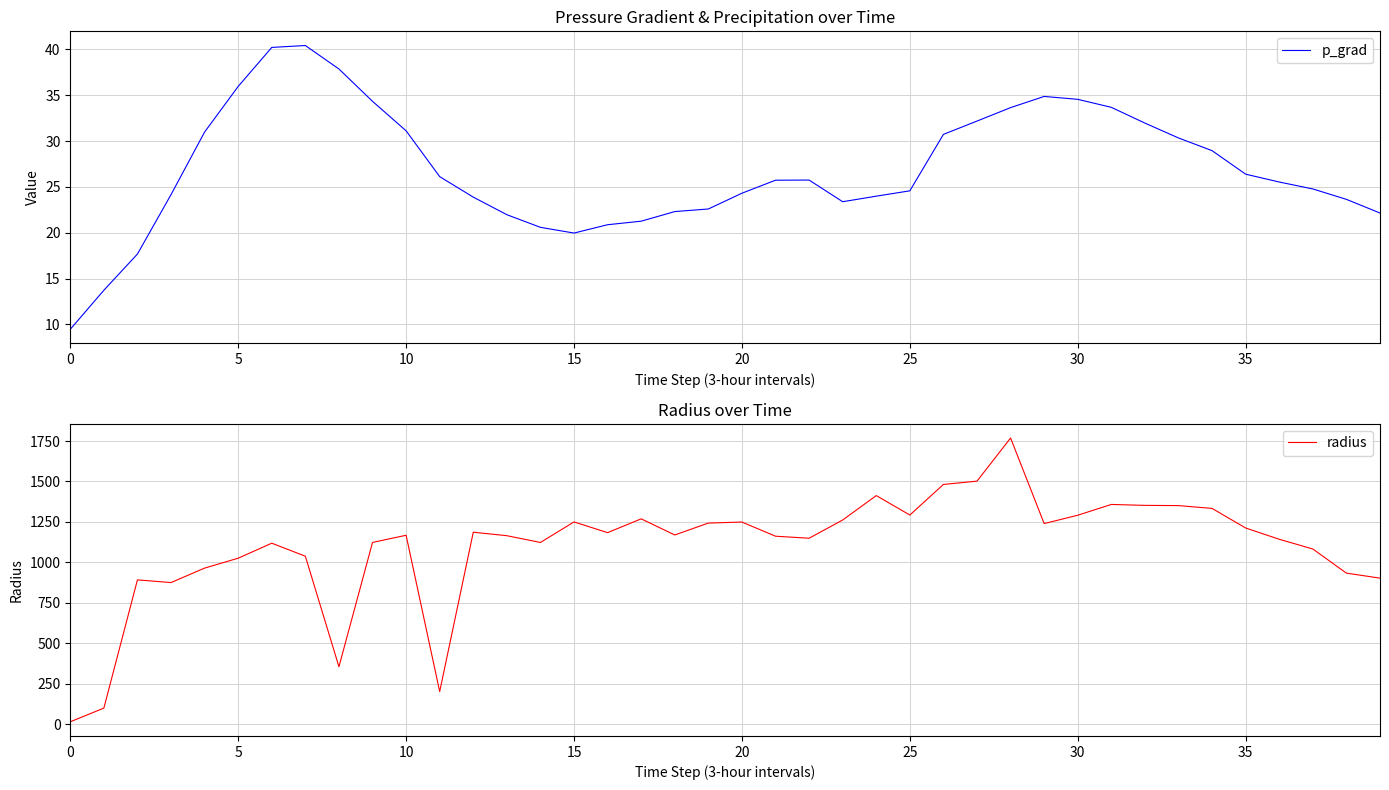

What is the lowest value of the radius series?

14.1